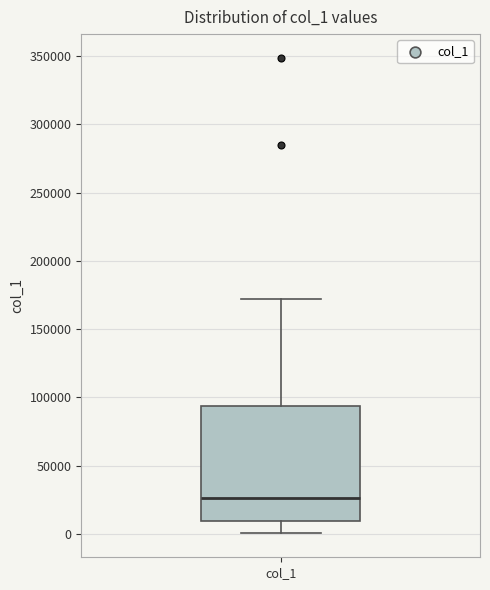

Read this box plot against the y-axis: the position of the median line, the range covered by the box, and the ends of both whiskers. The values are not printed on the chart, so give them approximately, as read against the axis.

median 25000, box 10000 to 95000, whiskers 0 to 170000